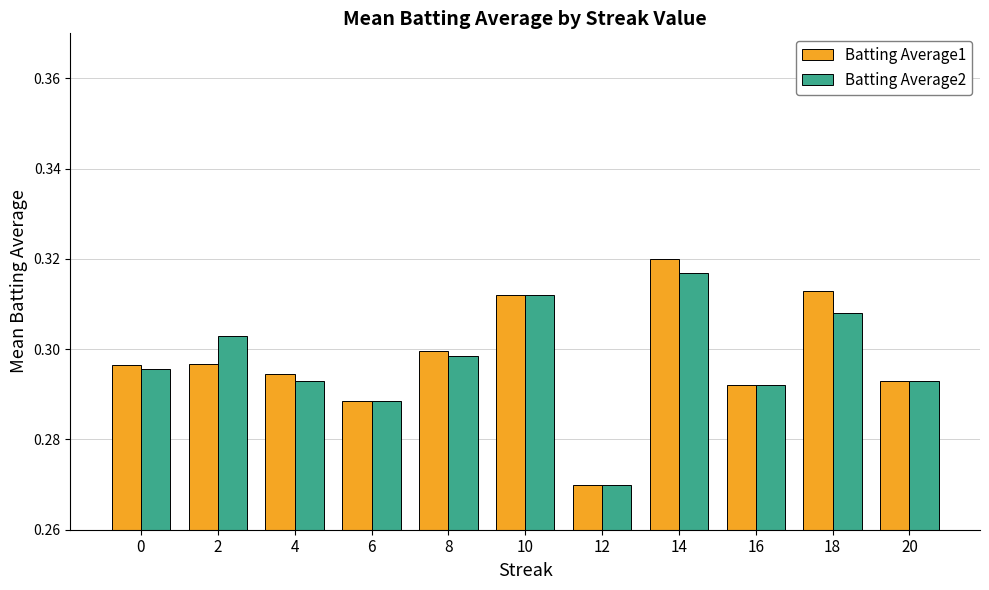

At which label is Batting Average1 closest to 0?

12